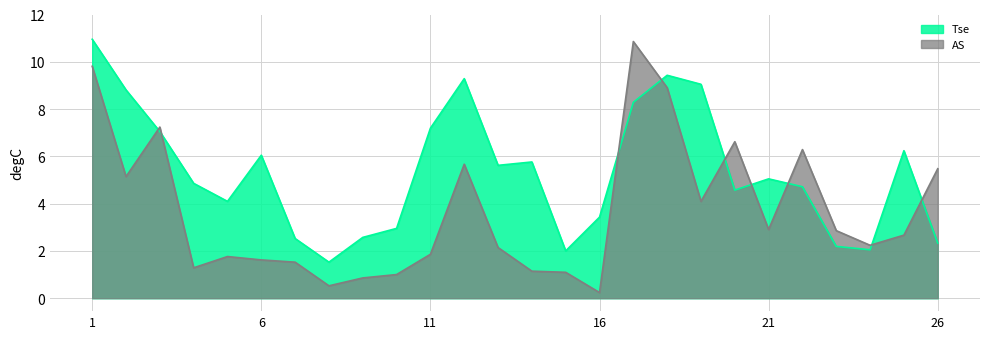

What is the lowest value of the Tse series?

1.5